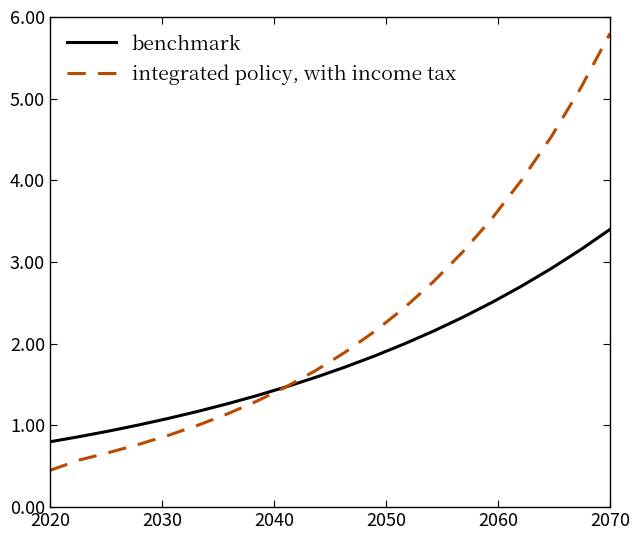

Which series has the largest total across all categories?

integrated policy, with income tax